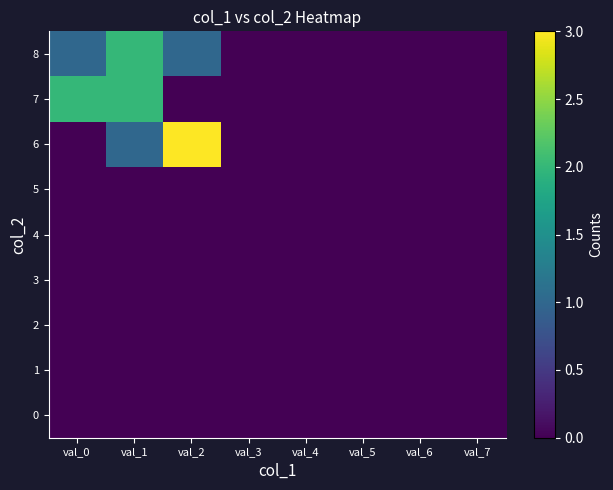

Which series changed the most between val_0 and val_3?

7